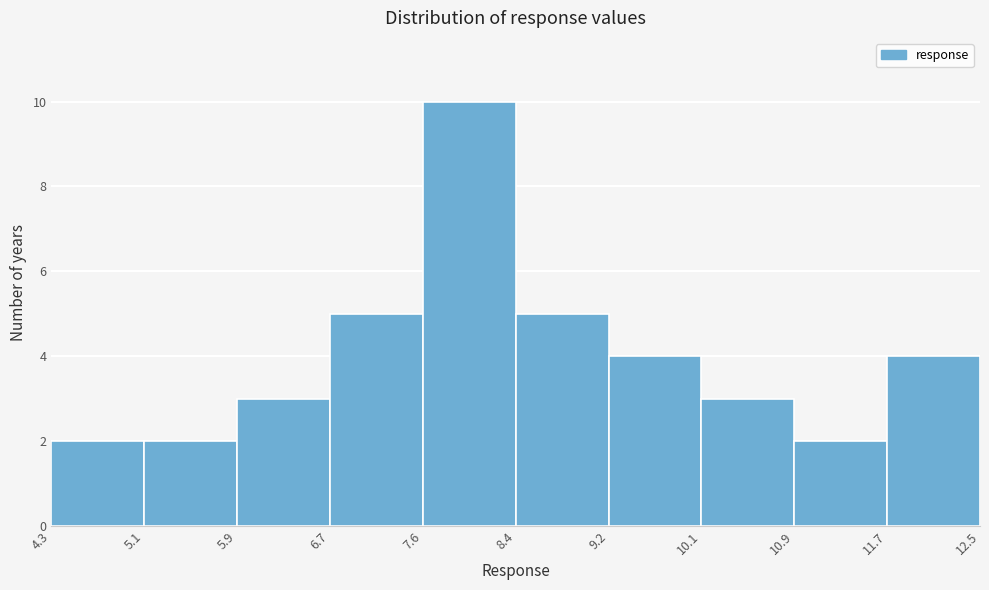

Reading left to right, transcribe this chart: for each bar, give the range it covers on the x-axis and its height. The values are not printed on the chart, so give them approximately, as read against the axis.

4.3 to 5.1: 2
5.1 to 5.9: 2
5.9 to 6.7: 3
6.7 to 7.6: 5
7.6 to 8.4: 10
8.4 to 9.2: 5
9.2 to 10.1: 4
10.1 to 10.9: 3
10.9 to 11.7: 2
11.7 to 12.5: 4